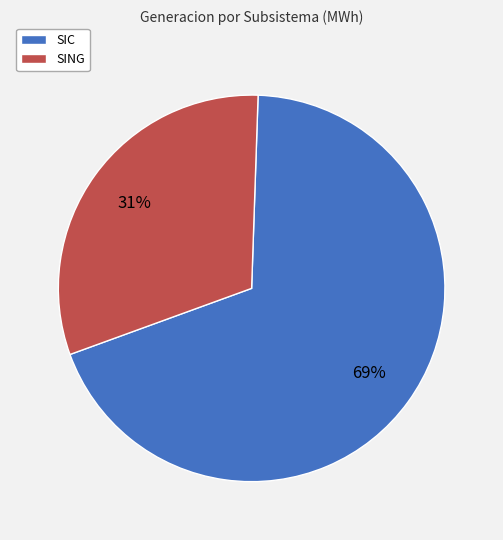

Is there a majority slice in this chart?

Yes